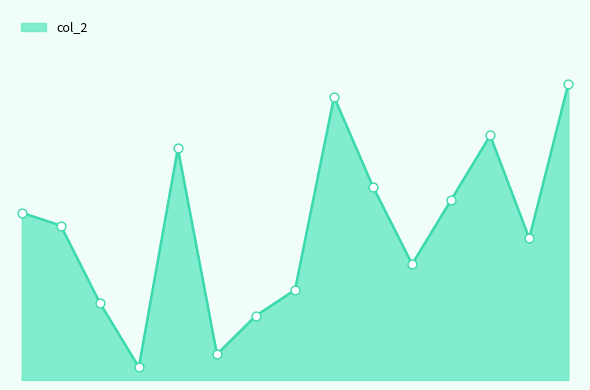

Is this an area chart (filled region under the line)?

Yes